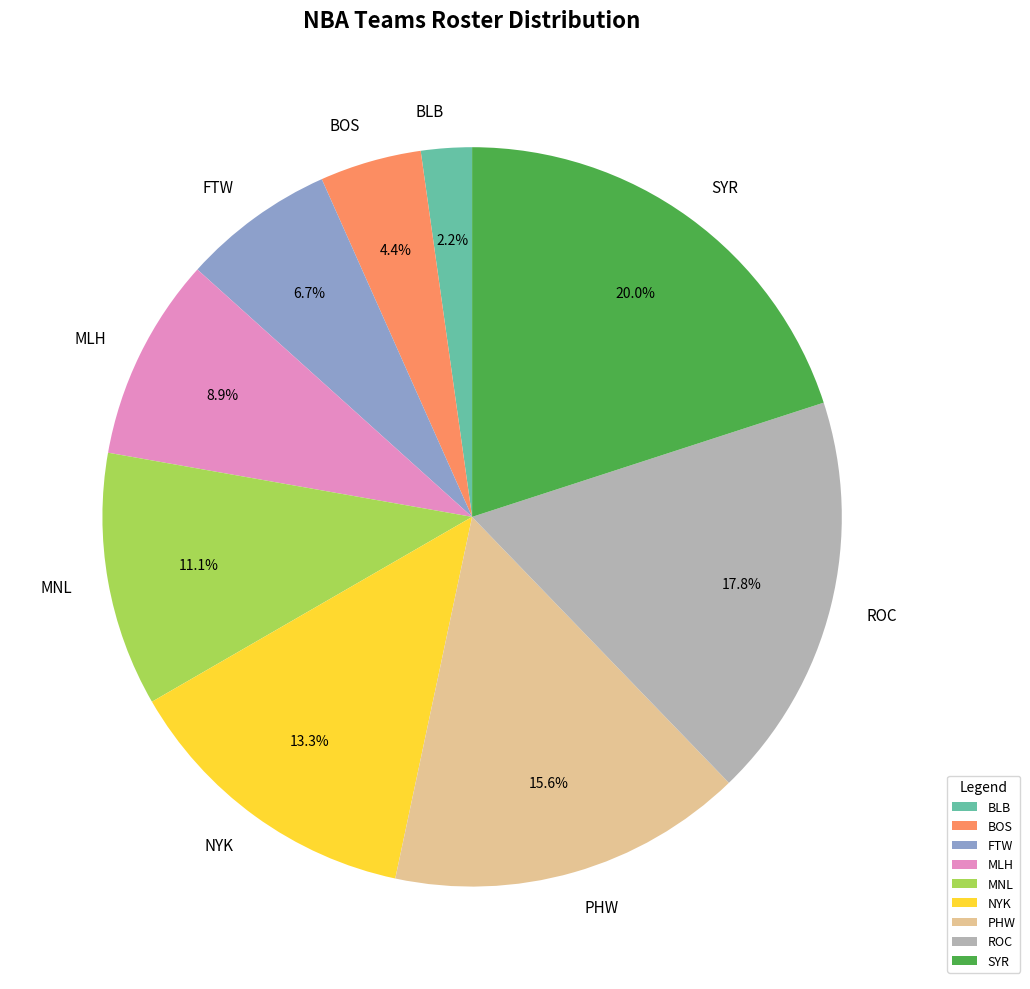

Rank the categories by value from lowest to highest.

BLB, BOS, FTW, MLH, MNL, NYK, PHW, ROC, SYR